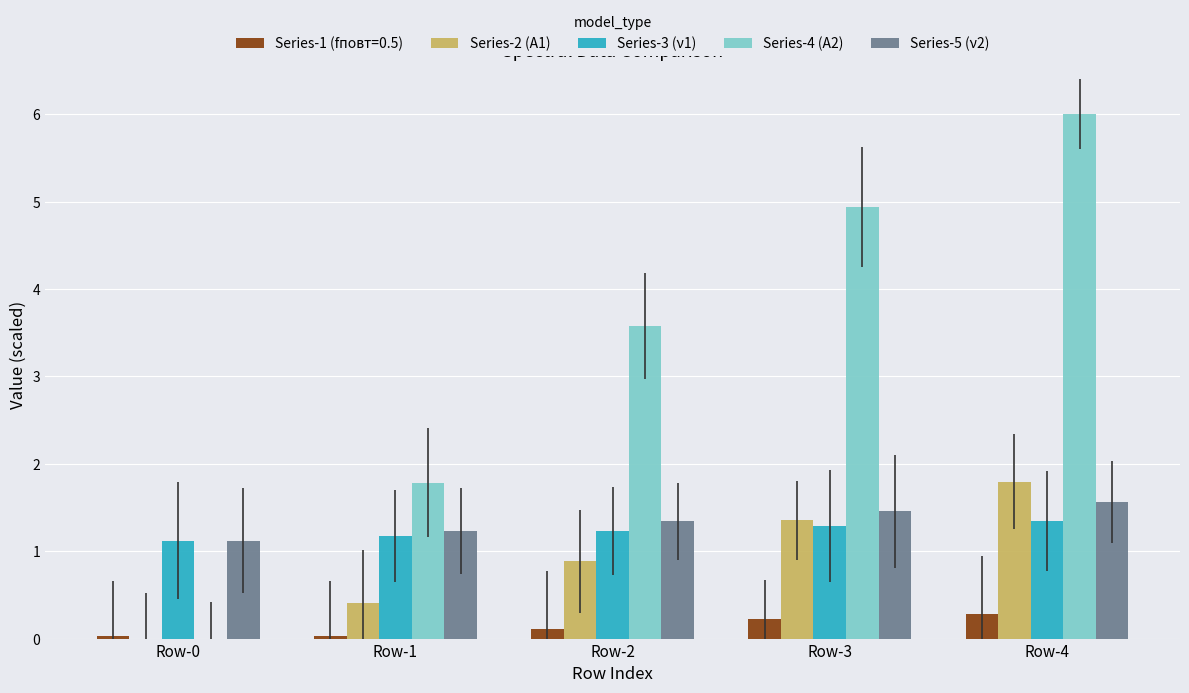

Between Row-4 and Row-0, which is larger?

Row-4